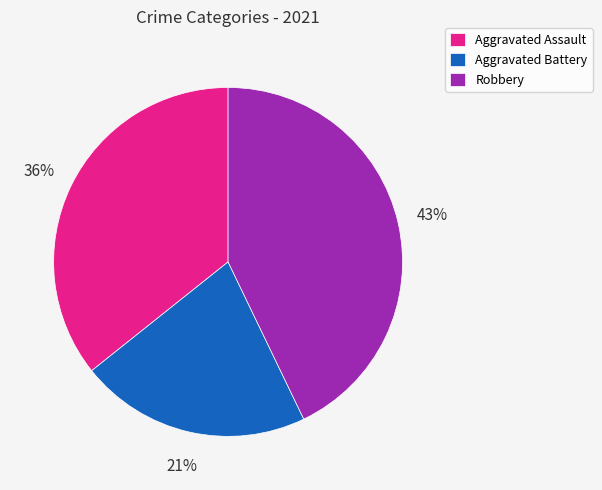

Approximately how many times larger is the value at Robbery compared to Aggravated Assault?

1.2